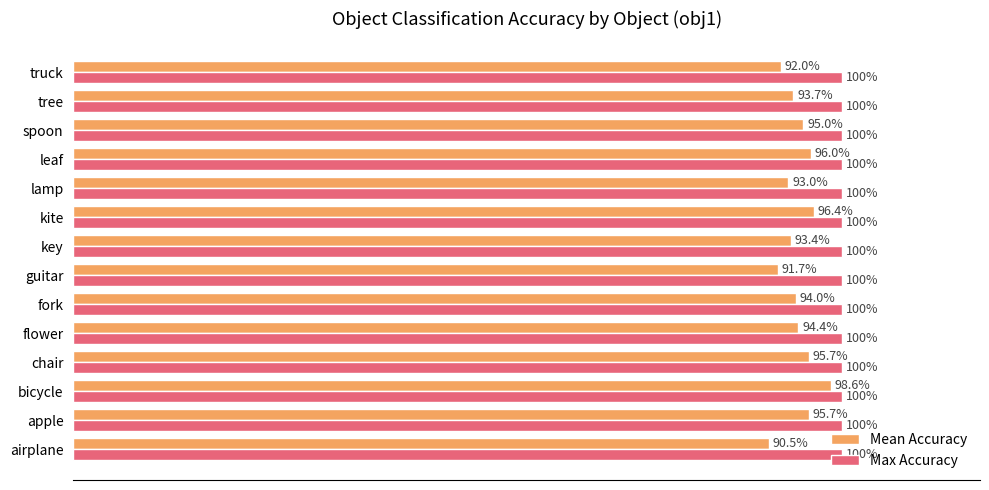

What are all the series names shown in the legend?

Mean Accuracy, Max Accuracy